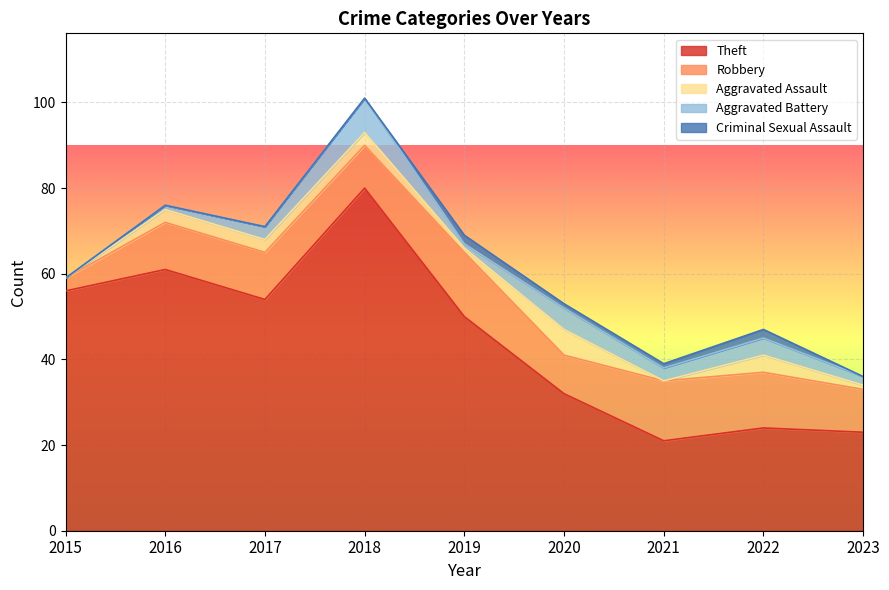

What are all the series names shown in the legend?

Theft, Robbery, Aggravated Assault, Aggravated Battery, Criminal Sexual Assault